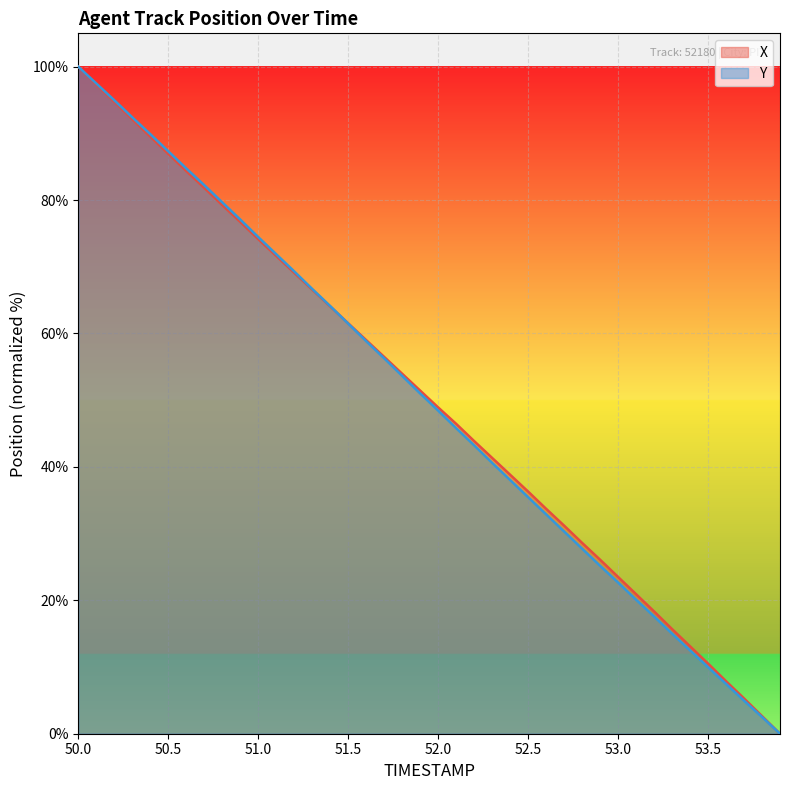

Which series has the widest spread of values?

X